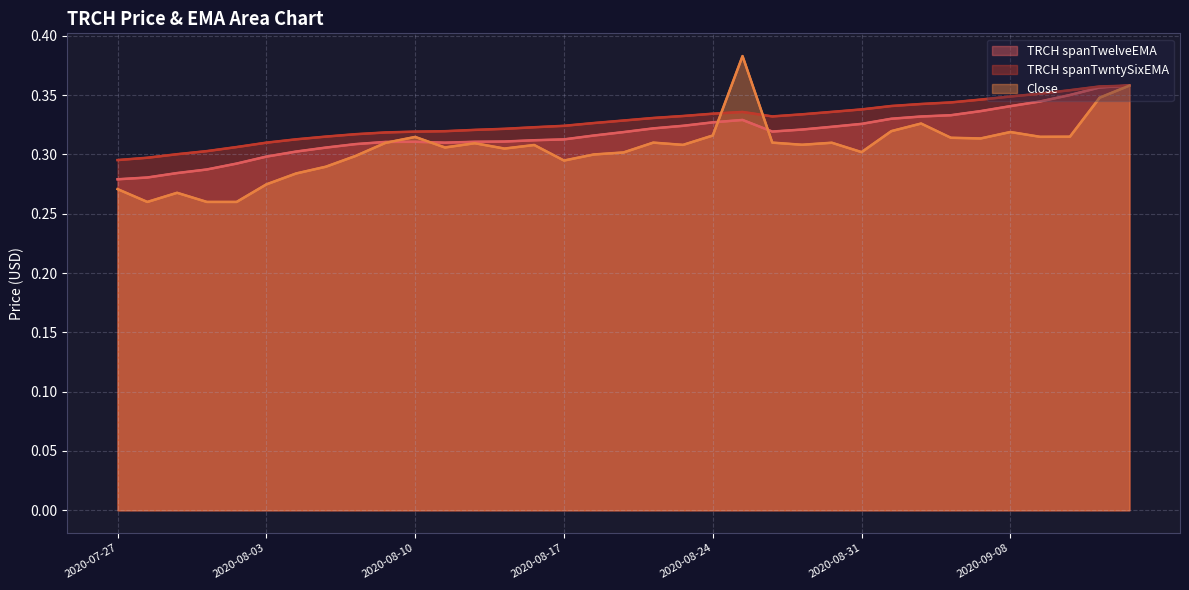

How many TRCH spanTwelveEMA values are between 0 and 1?

35